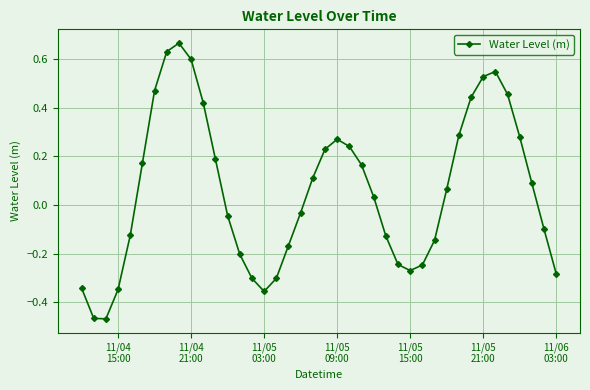

What is the sum of all values?

2.3